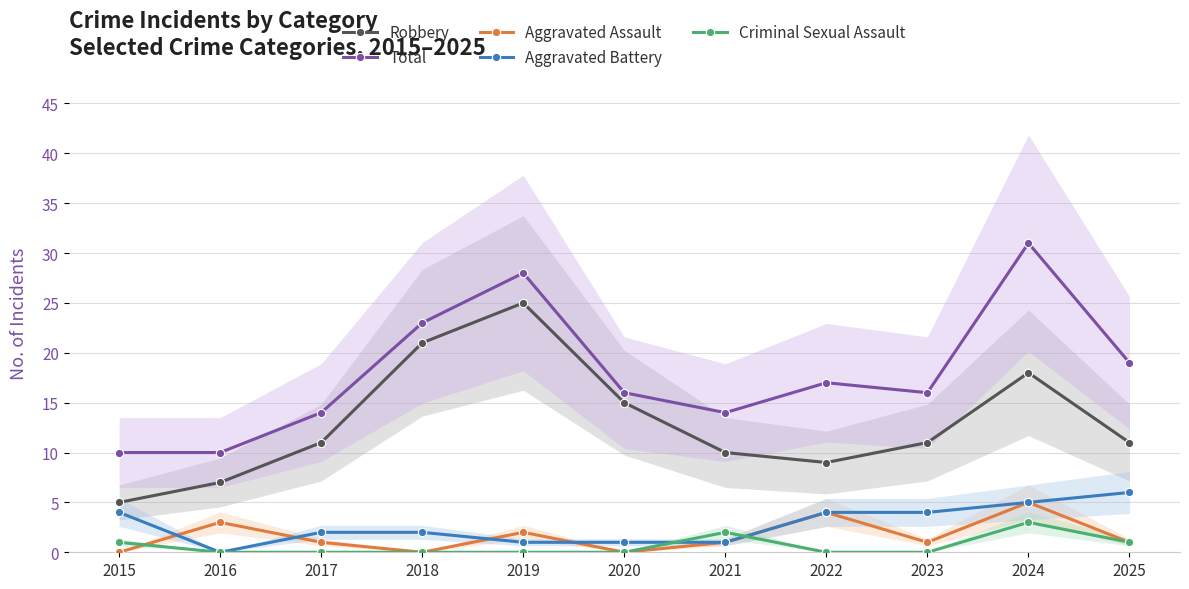

Rank the categories by Criminal Sexual Assault value from highest to lowest.

2024, 2021, 2015, 2025, 2016, 2017, 2018, 2019, 2020, 2022, 2023